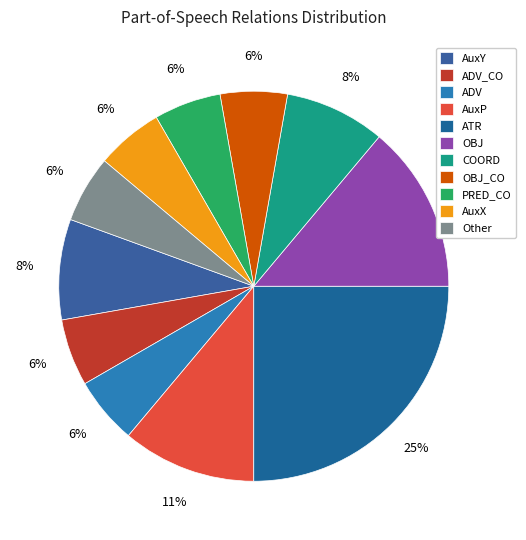

What portion of the pie excludes ADV?

94.4%